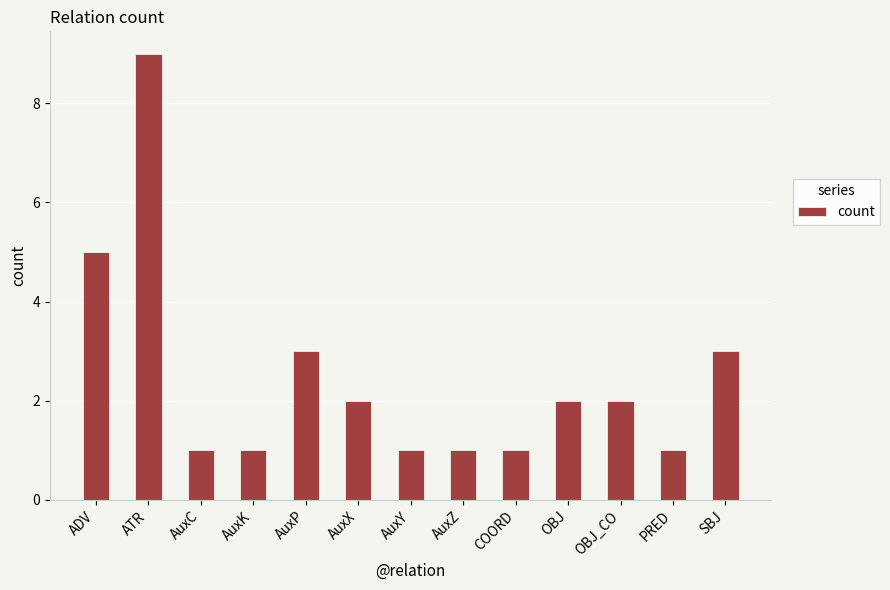

Read the value at AuxZ.

1